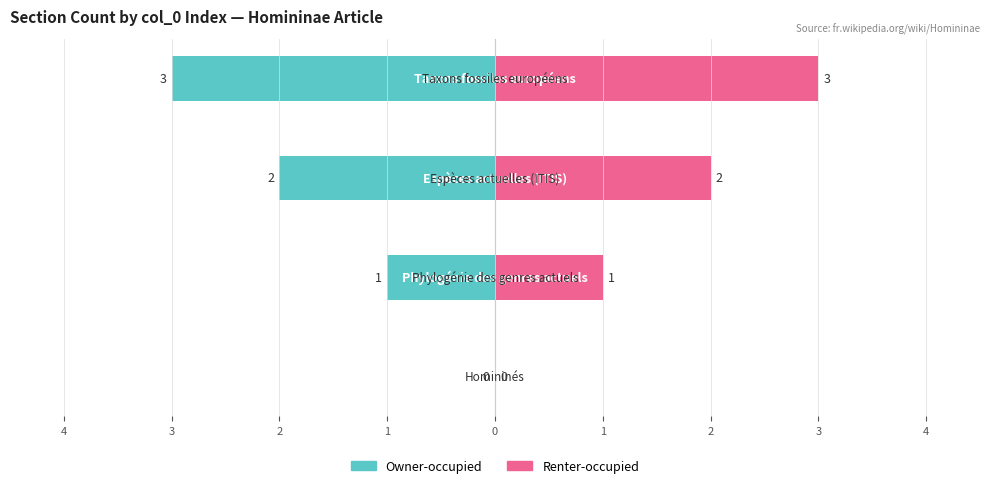

Which series has the largest range (max minus min)?

Owner-occupied